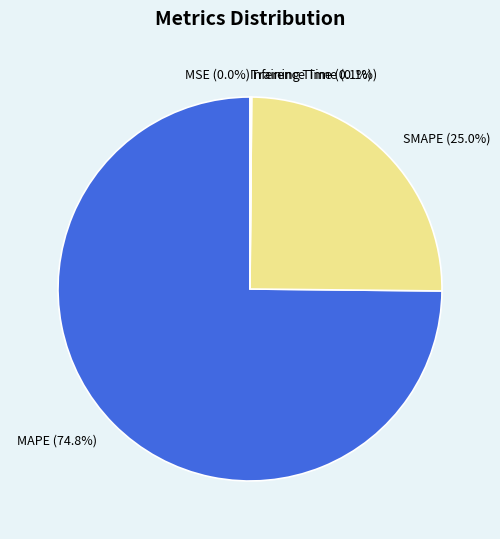

Is there a majority slice in this chart?

Yes